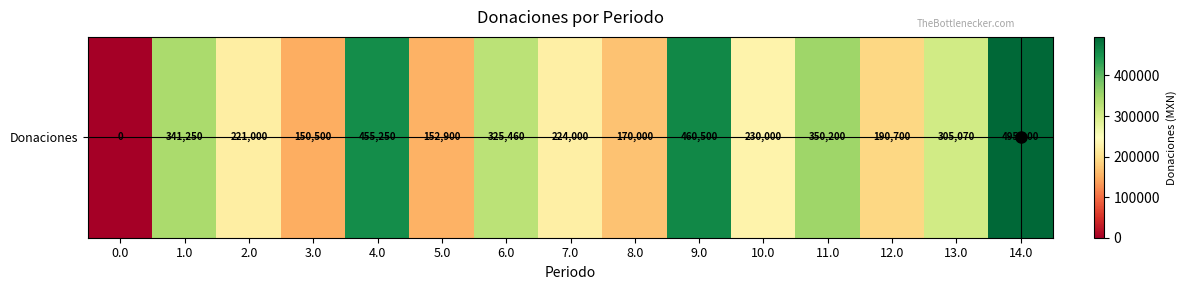

How many categories are shown in the chart?

15